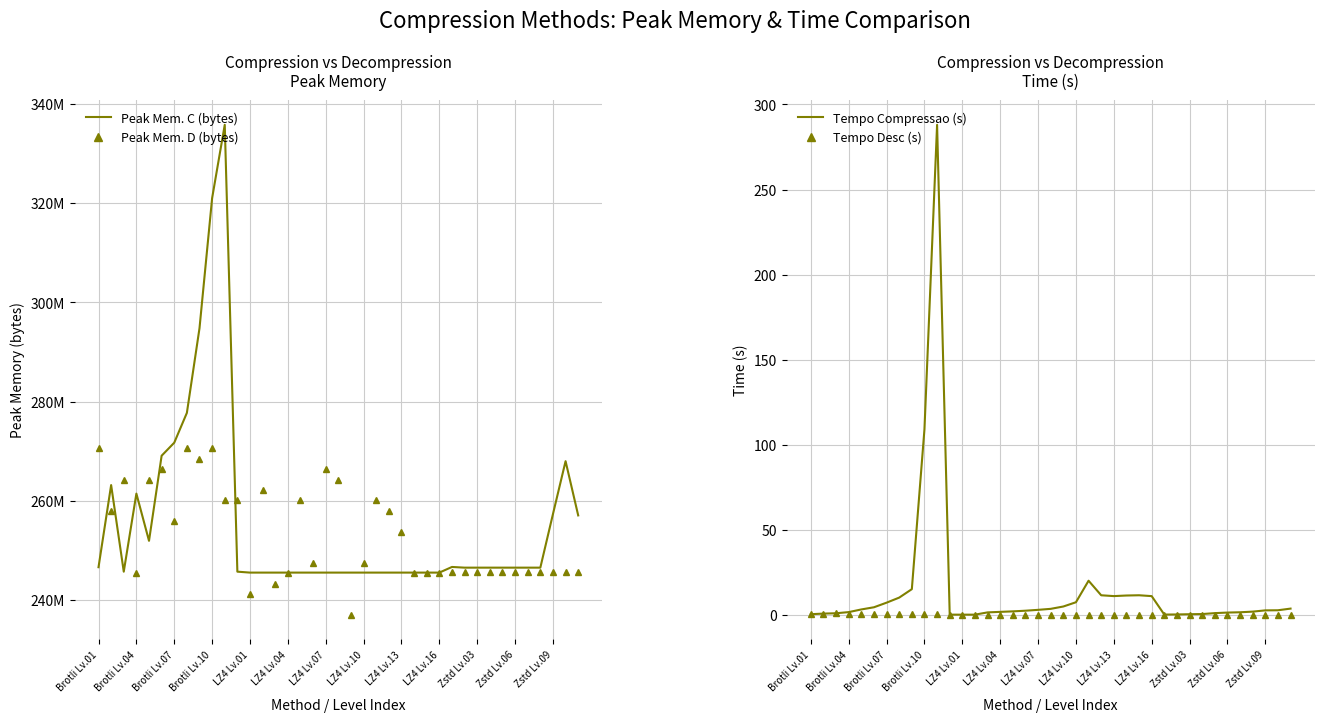

Reading right to left, what are all the values shown in this chart?

Peak Mem. C (bytes): 257040384.0	267976704.0	257310720.0	246505472.0	246505472.0	246505472.0	246505472.0	246505472.0	246505472.0	246505472.0	246644736.0	245506048.0	245506048.0	245506048.0	245506048.0	245506048.0	245506048.0	245506048.0	245506048.0	245506048.0	245506048.0	245506048.0	245506048.0	245506048.0	245506048.0	245506048.0	245506048.0	245694464.0	335814656.0	321024000.0	294793216.0	277721088.0	271708160.0	269078528.0	251912192.0	261439488.0	245694464.0	263155712.0	246595584.0
Peak Mem. D (bytes): 245682176.0	245682176.0	245682176.0	245682176.0	245682176.0	245682176.0	245682176.0	245682176.0	245682176.0	245682176.0	245682176.0	245379072.0	245379072.0	245379072.0	253767680.0	257961984.0	260059136.0	247476224.0	236990464.0	264253440.0	266350592.0	247476224.0	260059136.0	245374976.0	243281920.0	262156288.0	241184768.0	260059136.0	260059136.0	270544896.0	268447744.0	270544896.0	255864832.0	266350592.0	264253440.0	245379072.0	264253440.0	257961984.0	270561280.0
Tempo Compressao (s): 3.8	2.8	2.7	2.0	1.6	1.5	1.1	0.6	0.5	0.3	0.3	11.1	11.6	11.5	11.1	11.6	20.2	7.5	5.0	3.6	3.1	2.5	2.2	1.9	1.6	0.2	0.2	0.2	288.0	109.2	15.2	10.2	7.3	4.6	3.3	1.7	1.0	0.9	0.5
Tempo Desc (s): 0.2	0.2	0.2	0.1	0.1	0.2	0.2	0.2	0.2	0.2	0.2	0.1	0.2	0.1	0.1	0.1	0.1	0.2	0.1	0.1	0.2	0.2	0.1	0.1	0.2	0.2	0.2	0.2	0.6	0.7	0.6	0.6	0.6	0.6	0.6	0.6	1.1	0.6	0.6